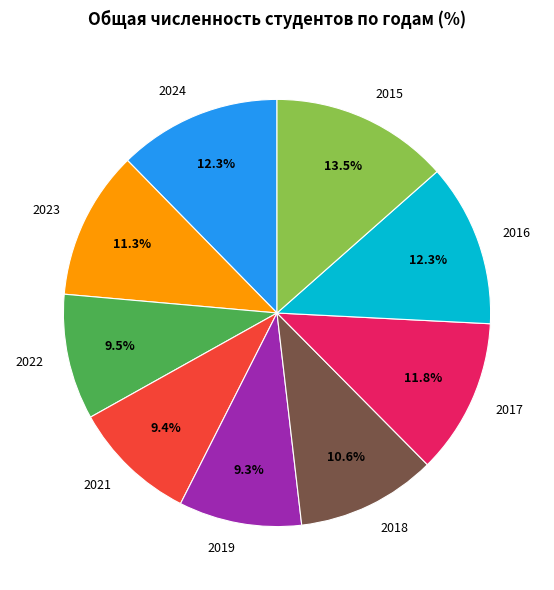

What is the total percentage of 2015 and 2019?

22.8%